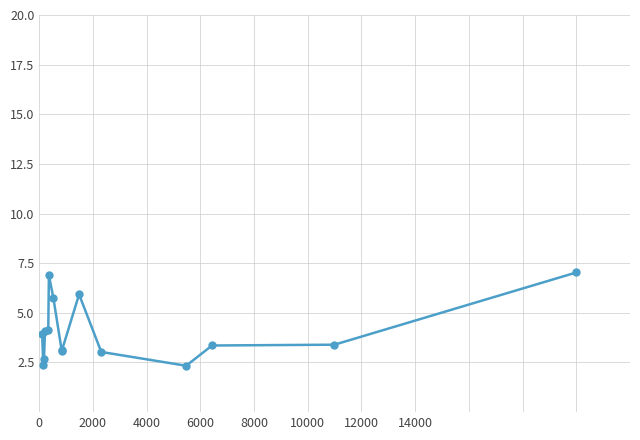

What is the value of the 6th point from the left?

6.9